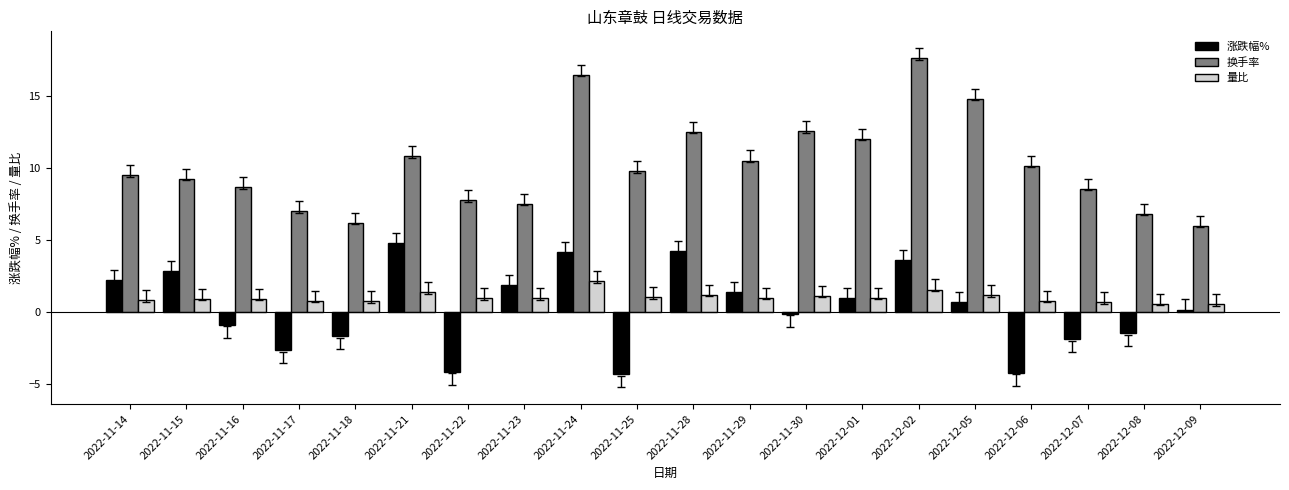

What is the label of the 13th bar from the right?

2022-11-23